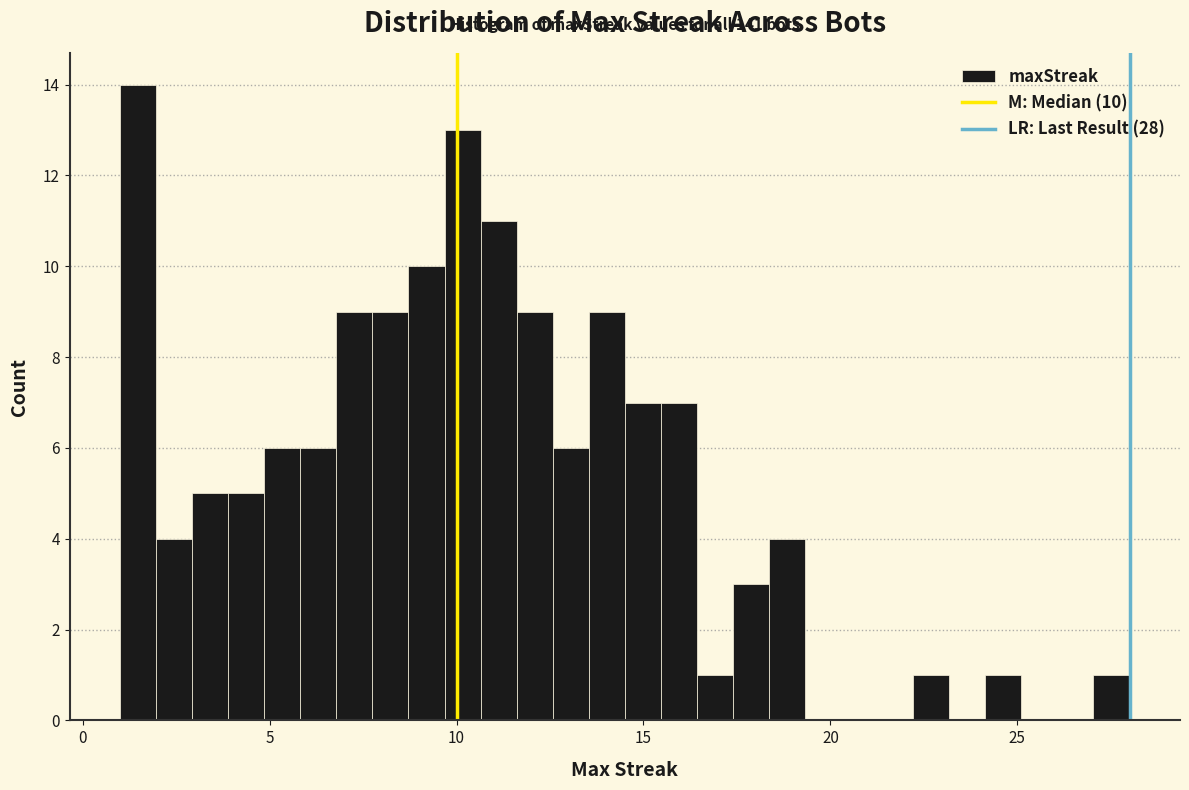

Read against the x-axis, roughly where is the centre of the tallest bar?

1.5